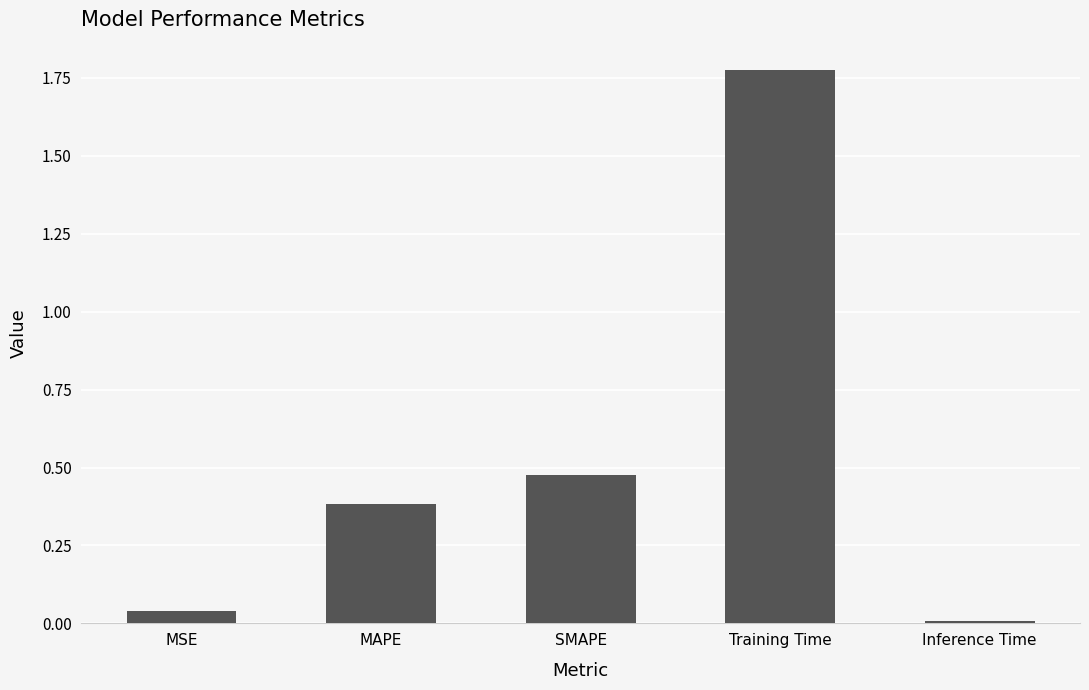

Rank the categories by value from lowest to highest.

Inference Time, MSE, MAPE, SMAPE, Training Time